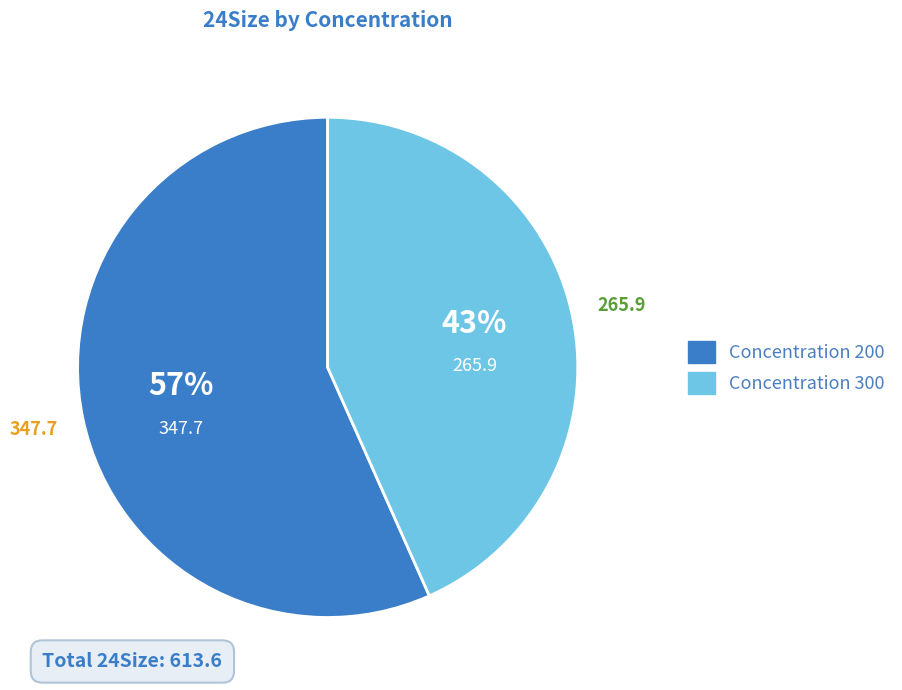

Is there a majority slice in this chart?

Yes